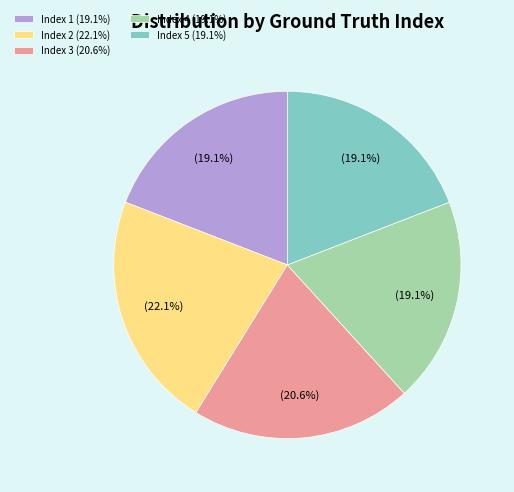

Which category has the biggest portion of the pie?

Index 2 (22.1%)